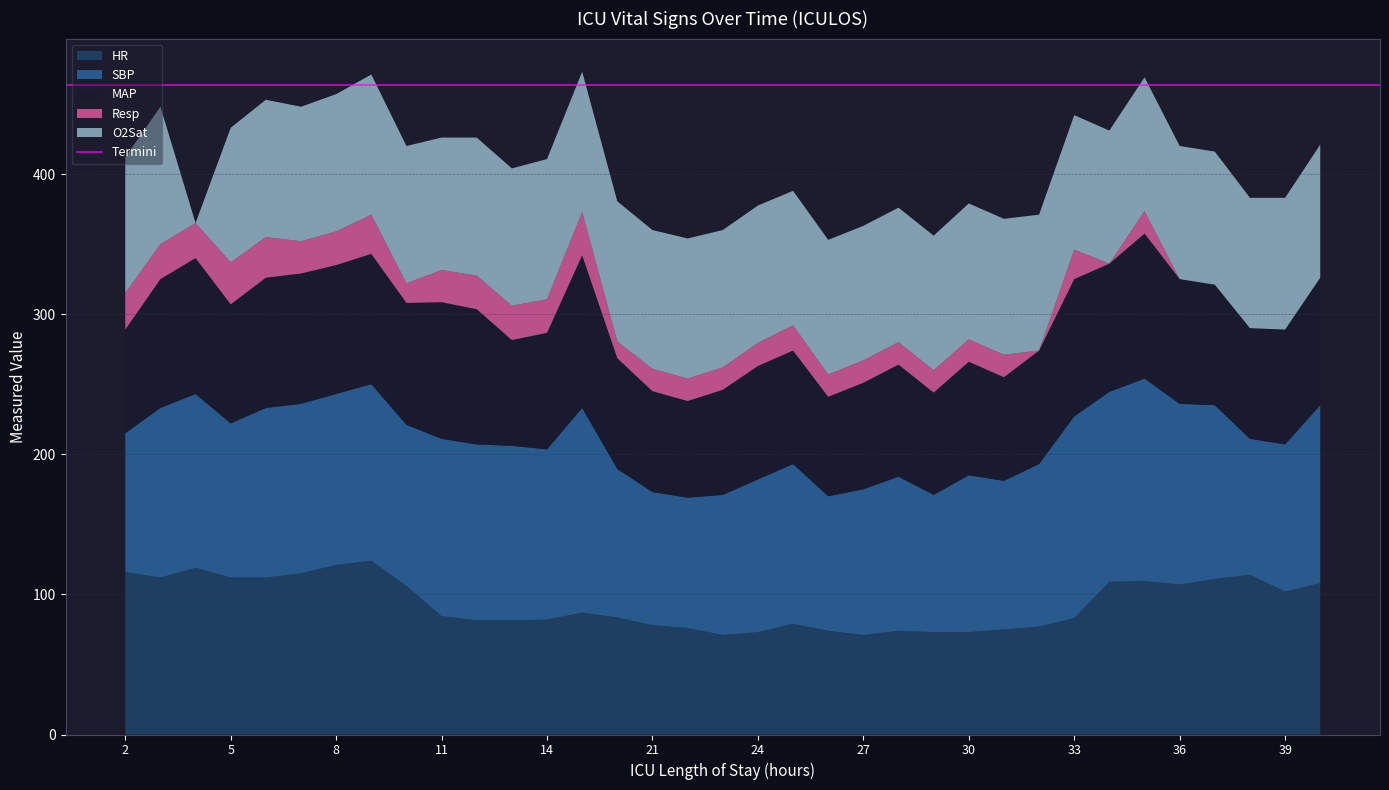

Reading right to left, what are all the values shown in this chart?

HR: 108.0	102.0	114.0	111.0	107.0	109.5	109.0	83.0	77.0	75.0	73.0	73.0	74.0	71.0	74.0	79.0	73.0	71.0	76.0	78.0	83.5	87.0	82.0	81.5	81.5	84.5	106.0	124.0	121.0	115.0	112.0	112.0	119.0	112.0	116.0
SBP: 127.0	105.0	97.0	124.0	129.0	144.5	135.5	144.0	116.0	106.0	112.0	98.0	110.0	104.0	96.0	114.0	109.0	100.0	93.0	95.0	106.0	146.0	121.5	124.5	125.5	126.5	115.0	126.0	122.0	121.0	121.0	110.0	124.0	121.0	99.0
MAP: 91.0	82.0	79.0	86.0	89.0	103.5	91.5	98.0	81.0	74.0	81.0	73.0	80.0	76.0	71.0	81.0	81.0	75.0	69.0	72.0	79.0	109.0	83.2	75.5	96.5	97.5	87.0	93.0	92.0	93.0	93.0	85.0	97.0	92.0	74.0
Resp: 0.0	0.0	0.0	0.0	0.0	16.0	0.0	21.0	0.0	16.0	16.0	16.0	16.0	16.0	16.0	18.0	16.5	16.0	16.0	16.0	12.0	31.0	24.0	24.5	24.0	23.0	14.0	28.0	24.0	23.0	29.0	30.0	25.0	25.0	26.0
O2Sat: 95.0	94.0	93.0	95.0	95.0	95.5	95.0	96.0	97.0	97.0	97.0	96.0	96.0	96.0	96.0	96.0	98.0	98.0	100.0	99.0	100.0	100.0	100.0	98.0	98.5	94.5	98.0	100.0	98.0	96.0	98.0	96.0	0.0	98.0	97.0